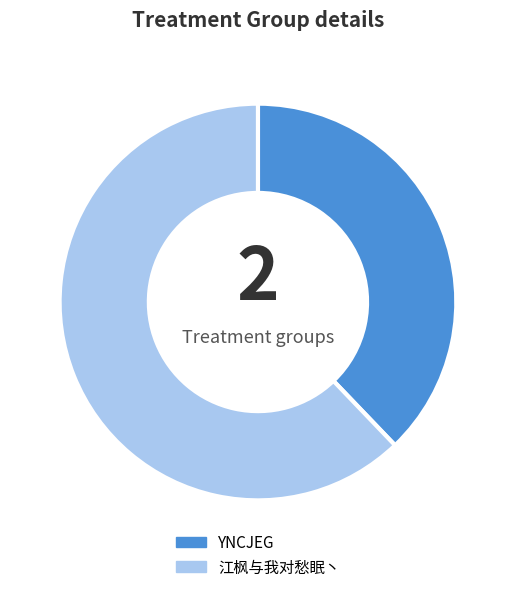

Rank the categories by value from highest to lowest.

江枫与我对愁眠丶, YNCJEG